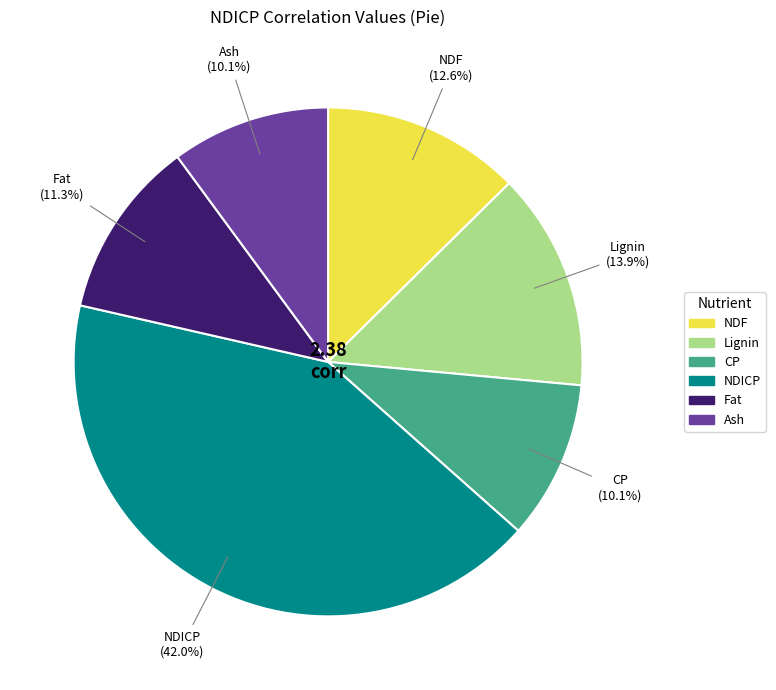

Is there any slice that represents more than half of the pie?

No